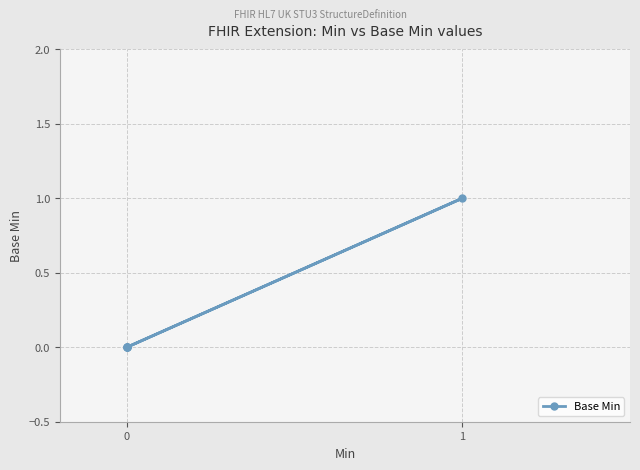

How many values exceed 0?

1